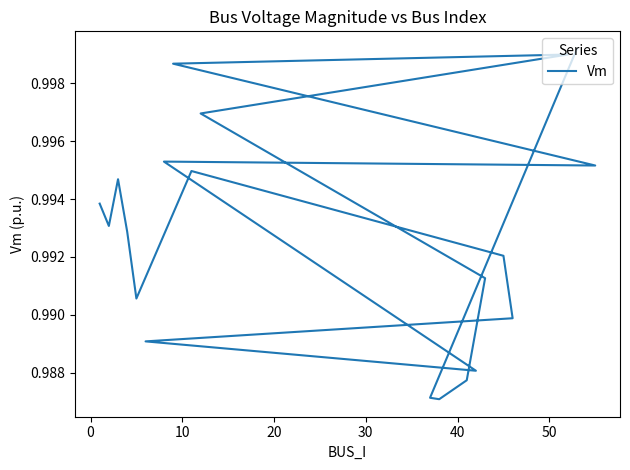

What is the value of the 7th point from the left?

1.0